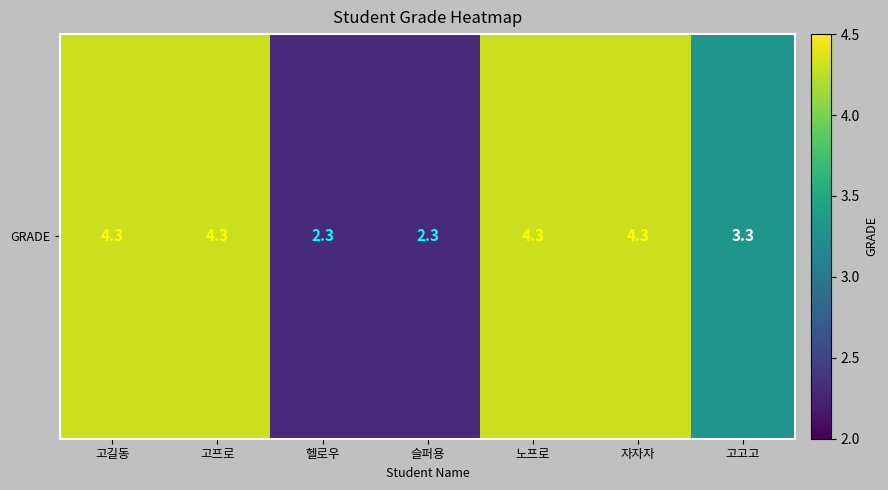

Is it true that the value at 슬퍼용 is 3.0?

False